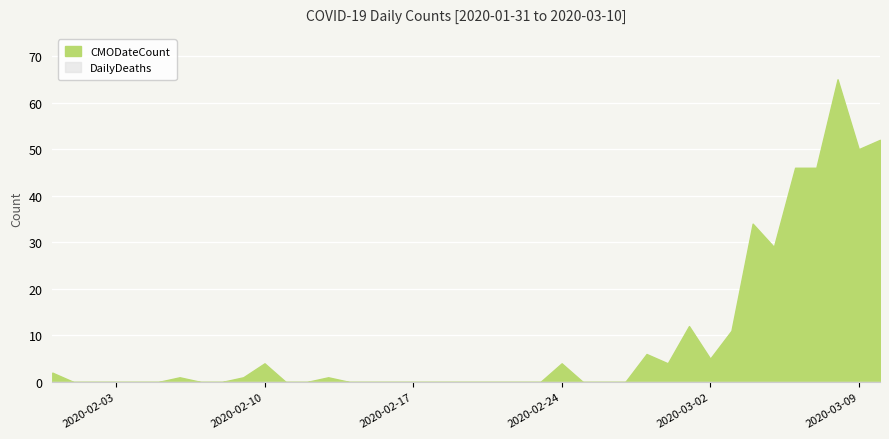

What is the maximum value shown in the chart?

65